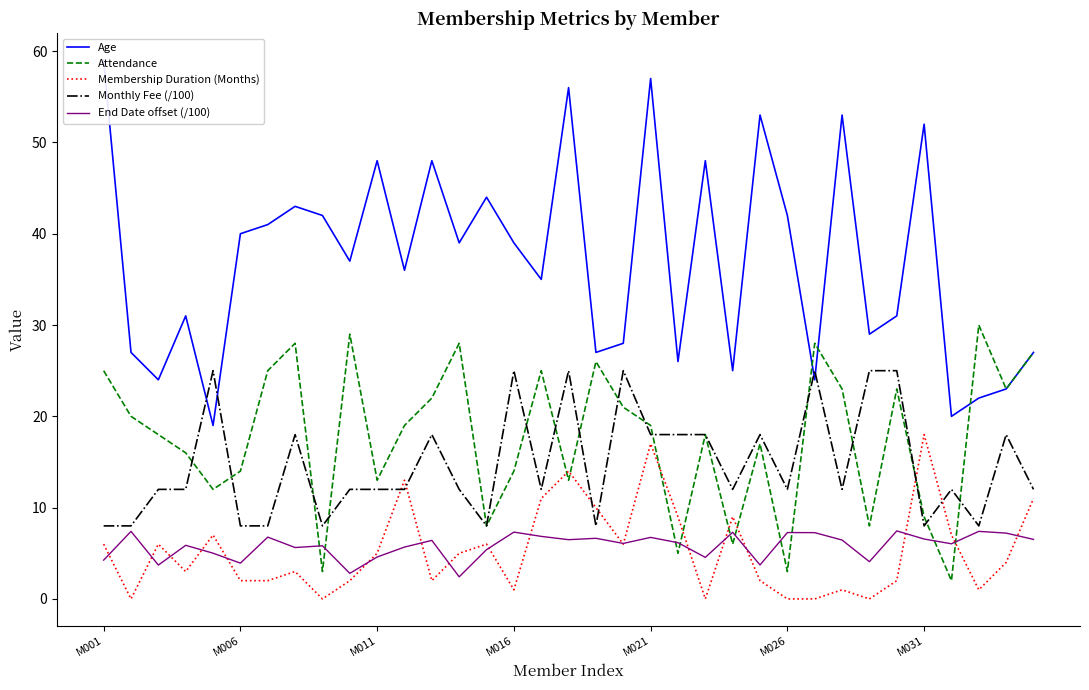

What is the lowest value of the Monthly Fee (/100) series?

8.0